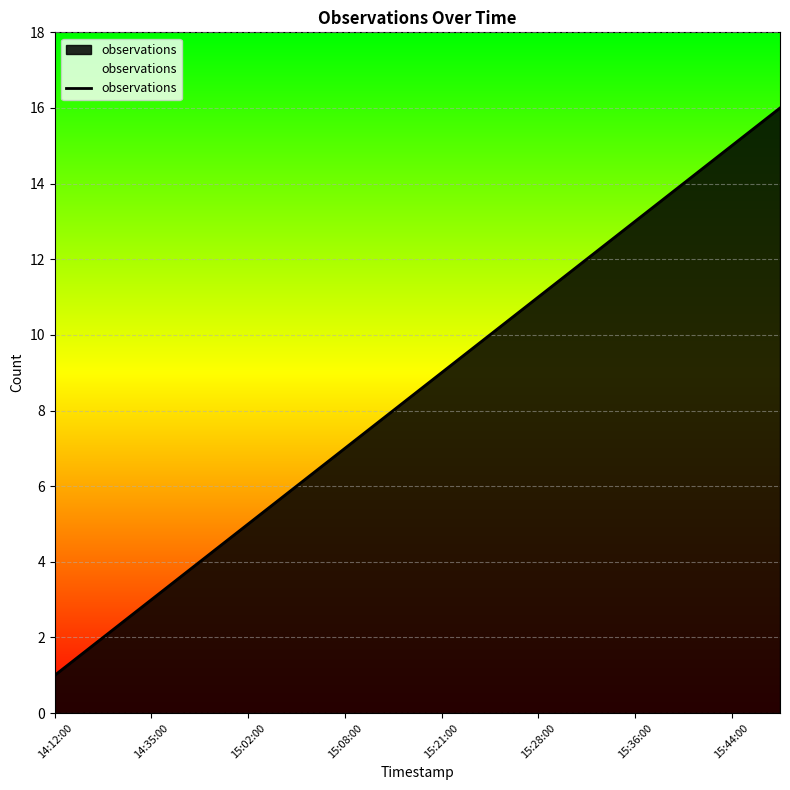

What is the greatest value displayed?

16